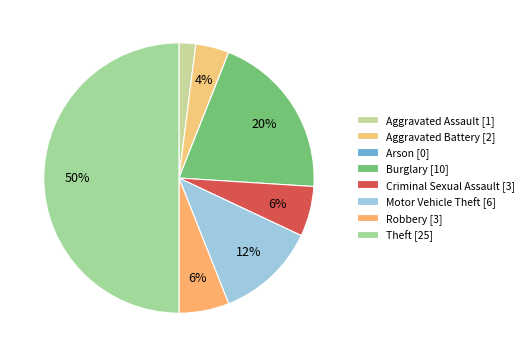

How many slices are in this pie chart?

8